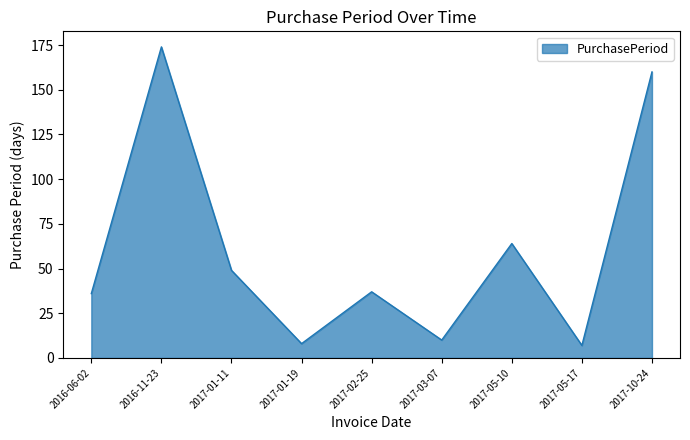

What is the change in value from 2017-02-25 to 2017-05-17?

-30